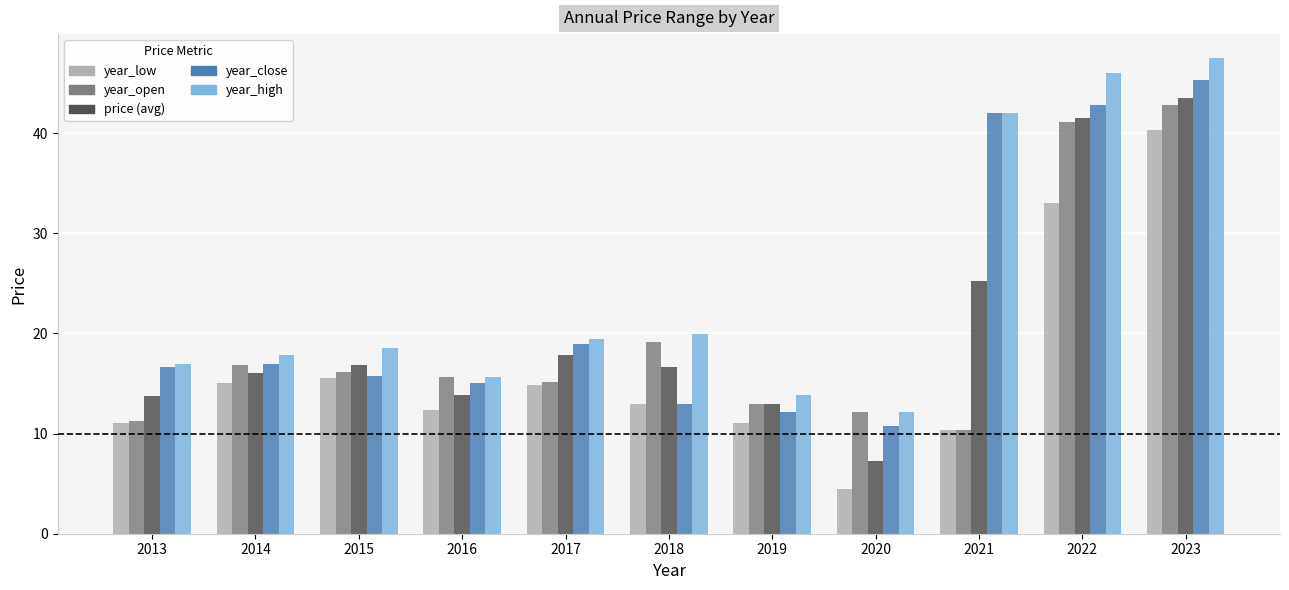

What is the spread (max minus min) of values at 2015?

3.0